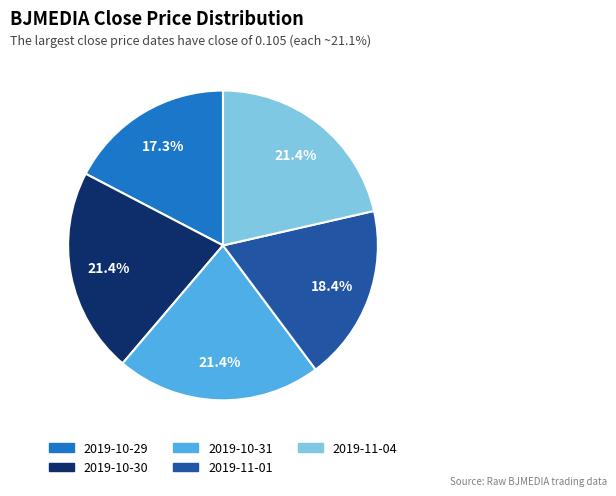

Is it true that 2019-11-01 is 18% of the pie?

True